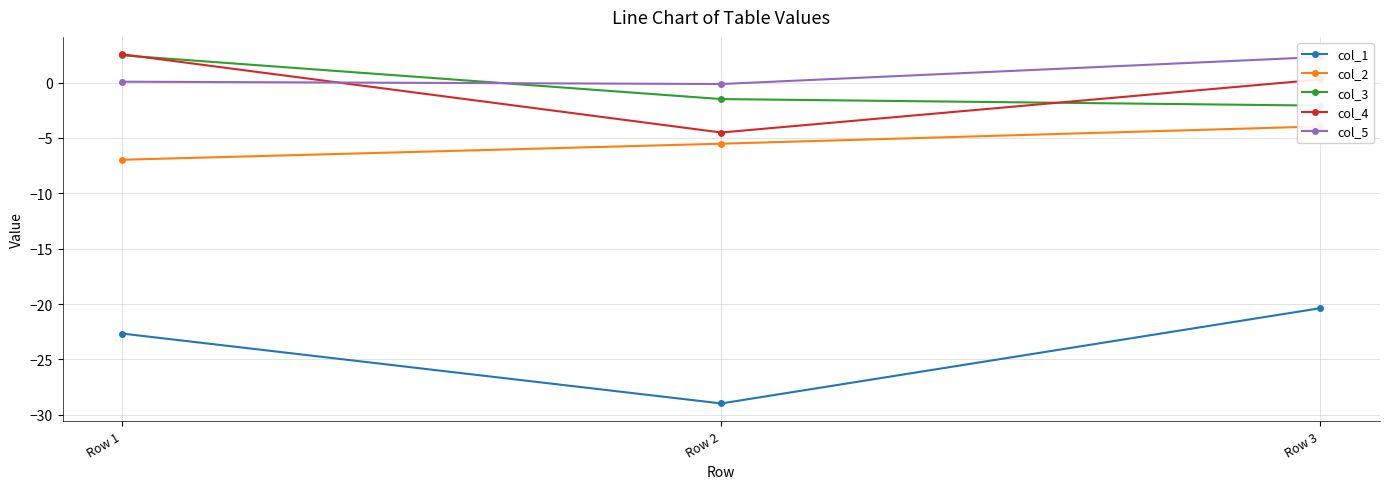

Reading left to right, what are all the values shown in this chart?

col_1: -22.7	-29.0	-20.4
col_2: -7.0	-5.5	-4.0
col_3: 2.5	-1.5	-2.1
col_4: 2.5	-4.5	0.3
col_5: 0.1	-0.1	2.3